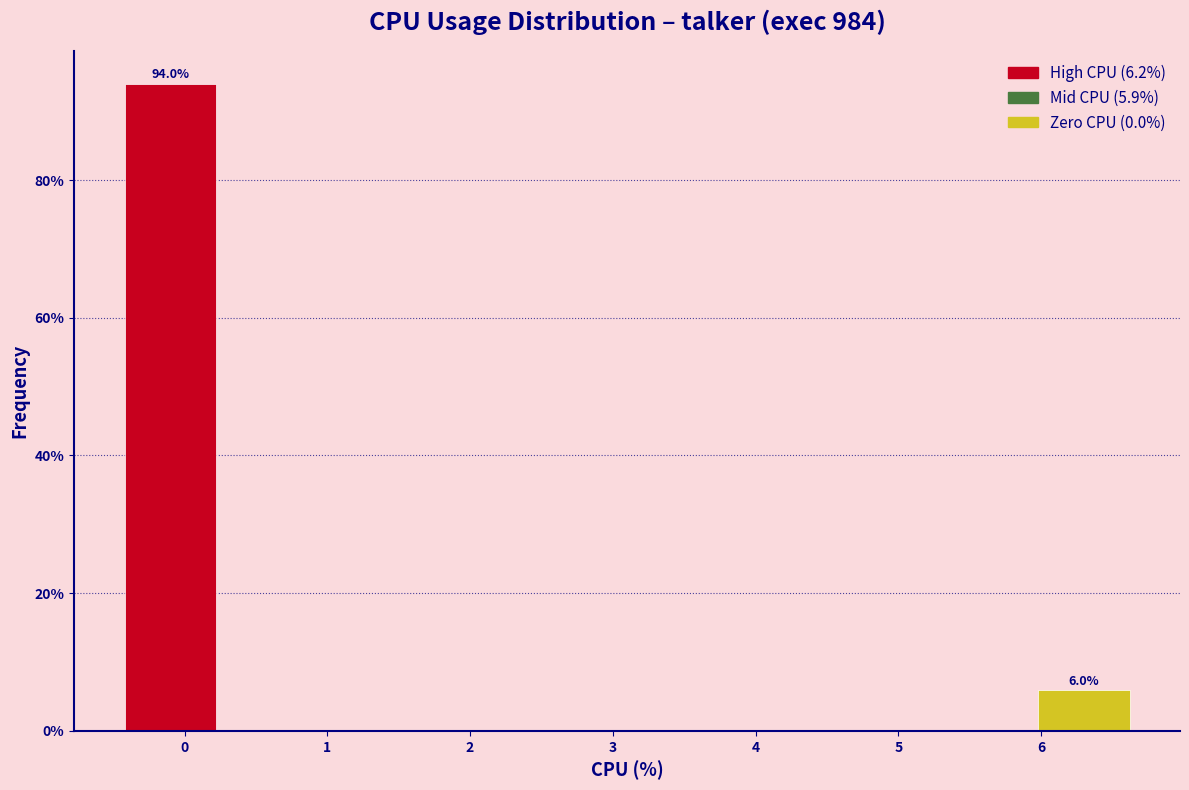

Over which range of the x-axis is the bar tallest?

-0.5 to 0.3